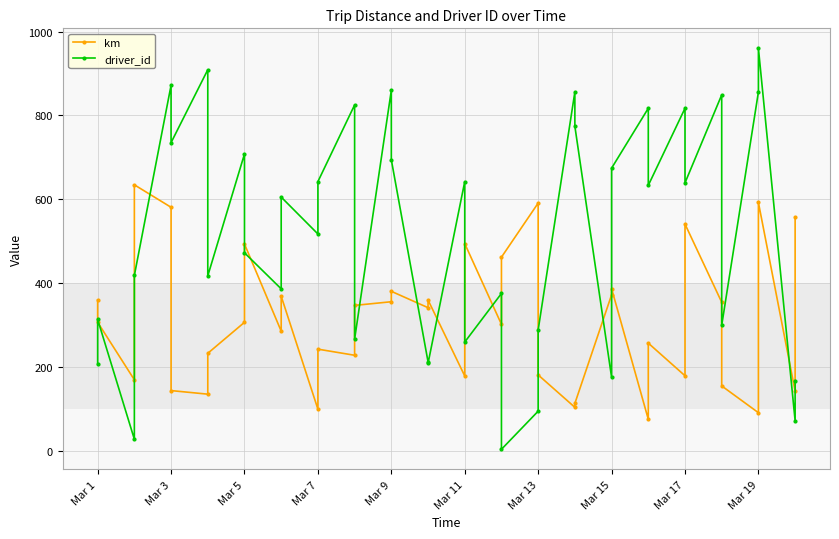

At which category is the sum across all series the highest?

Mar 19